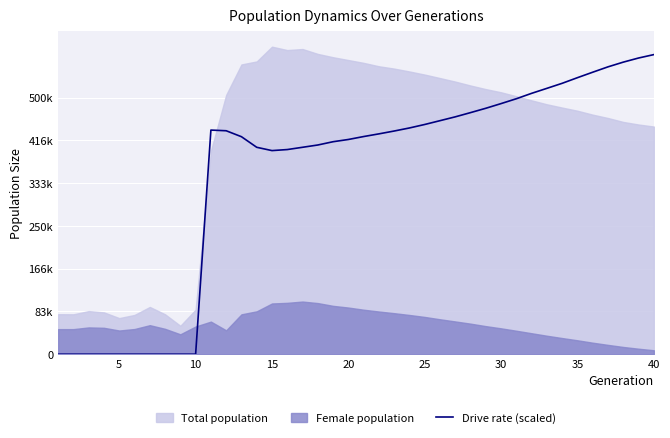

How many data points are less than 434902?

20